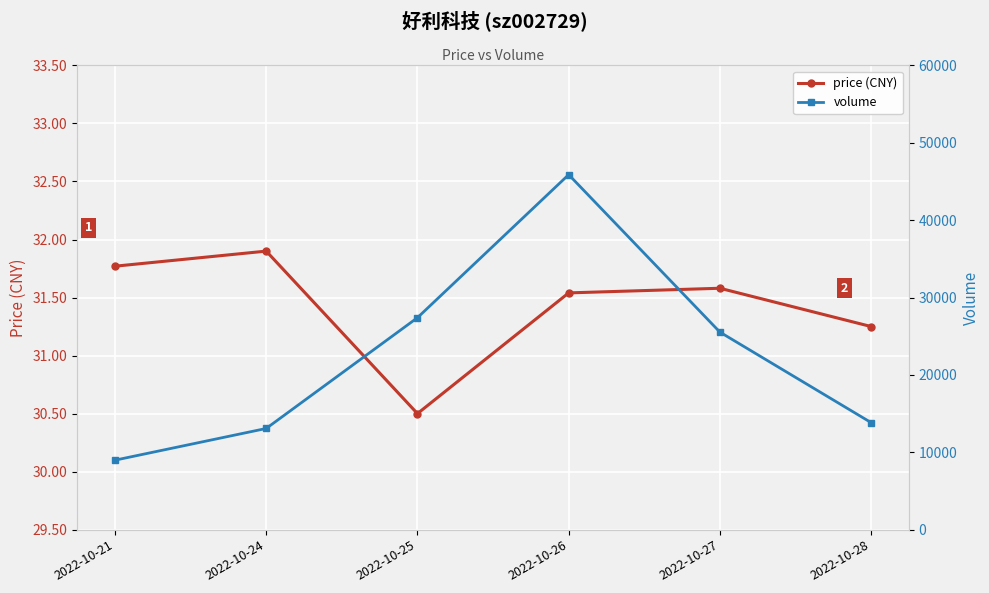

Reading left to right, list all the values displayed in this chart.

price (CNY): 31.8	31.9	30.5	31.5	31.6	31.2
volume: 8979.0	13077.0	27393.0	45883.0	25529.0	13832.0